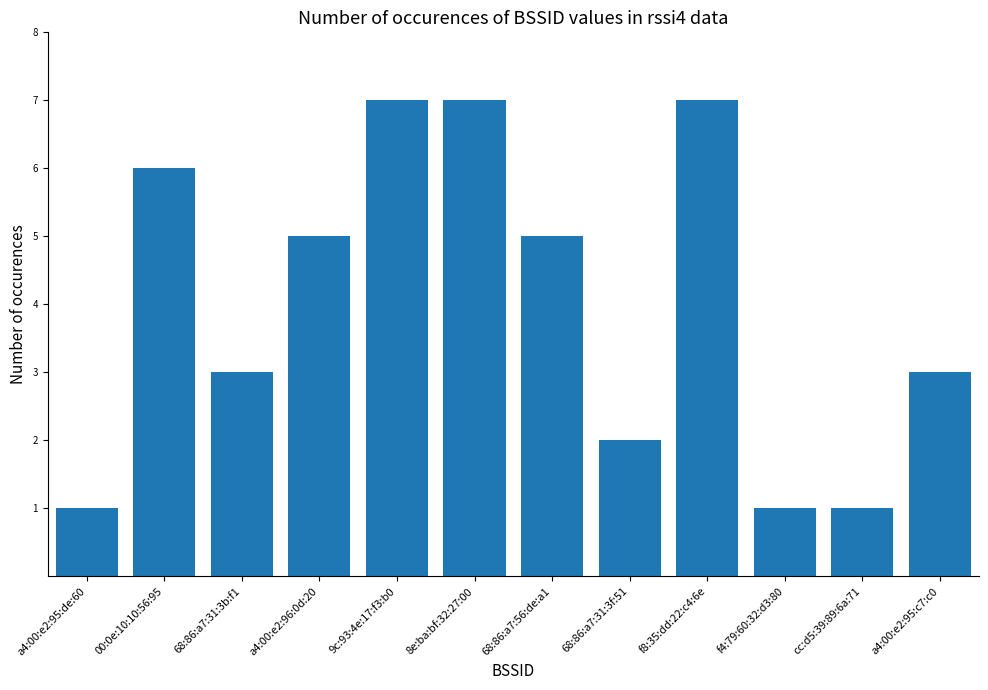

What is the smallest value displayed?

1